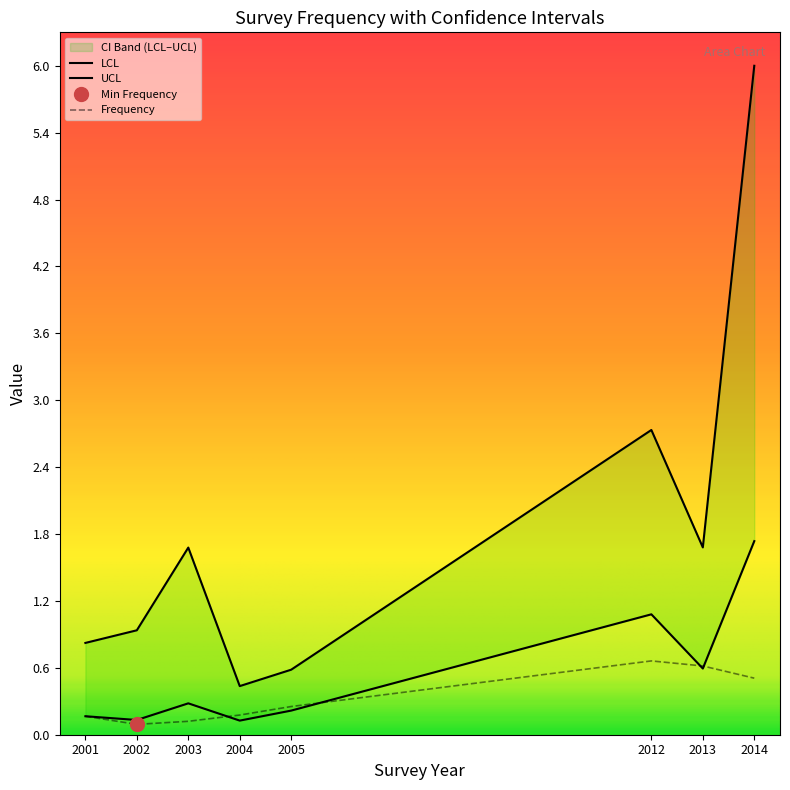

Reading left to right, what are all the values shown in this chart?

LCL: 0.2	0.1	0.3	0.1	0.2	1.1	0.6	1.7
Frequency: 0.2	0.1	0.1	0.2	0.3	0.7	0.6	0.5
UCL: 0.8	0.9	1.7	0.4	0.6	2.8	1.7	6.0